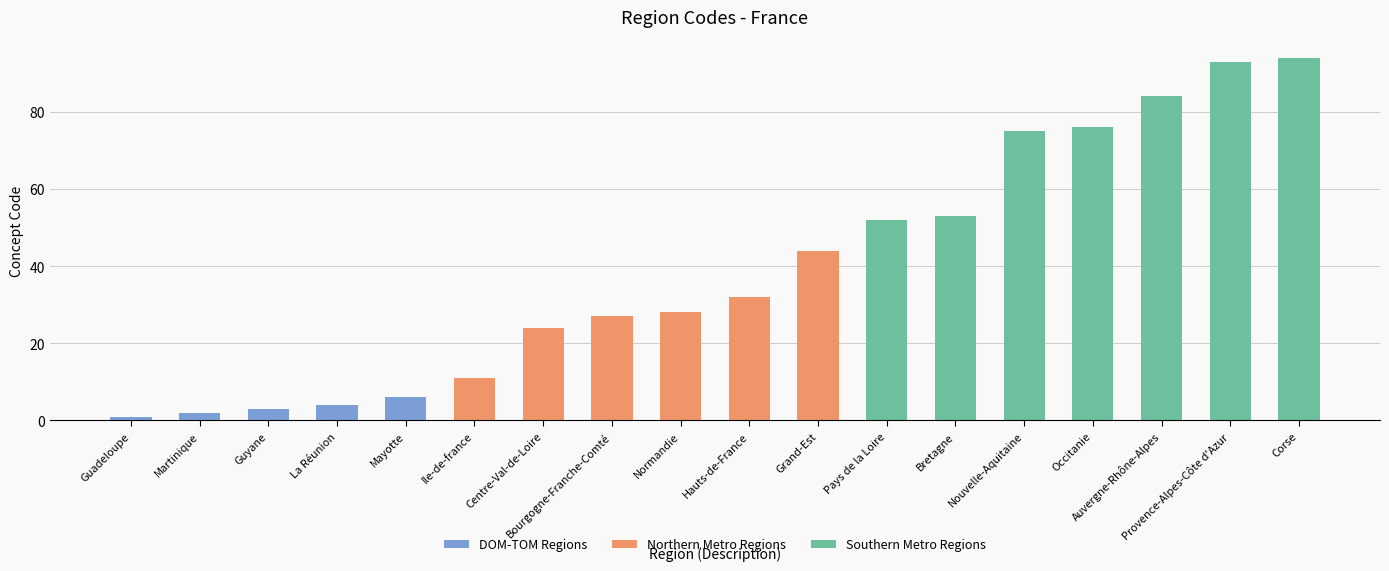

How many bars are there in total?

18